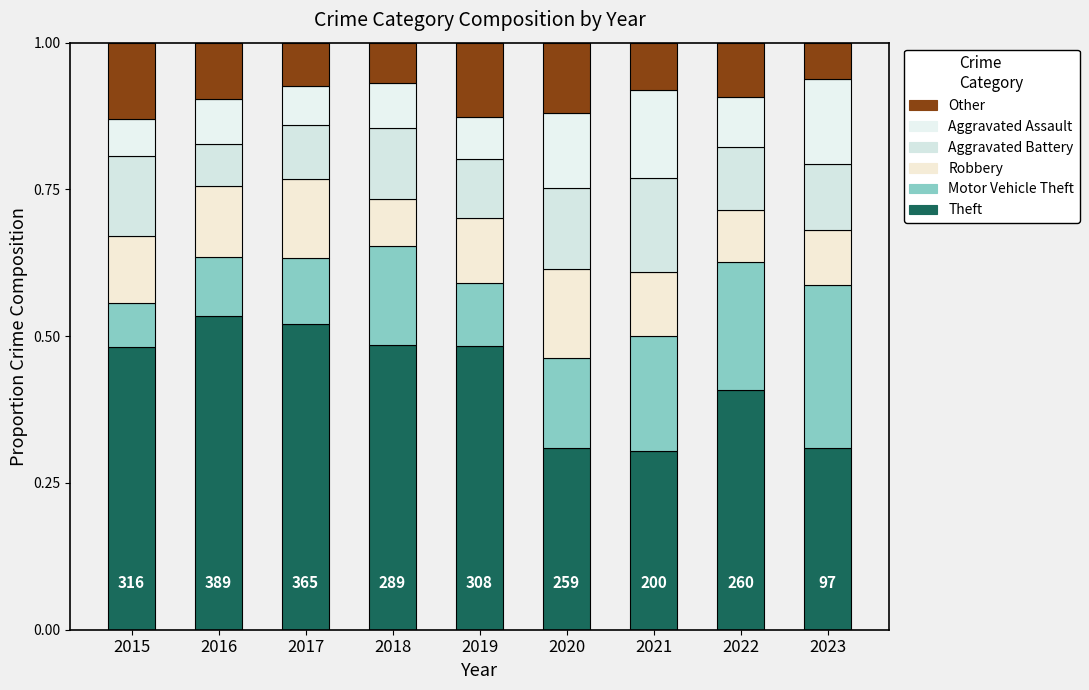

How many data points does each series have?

9